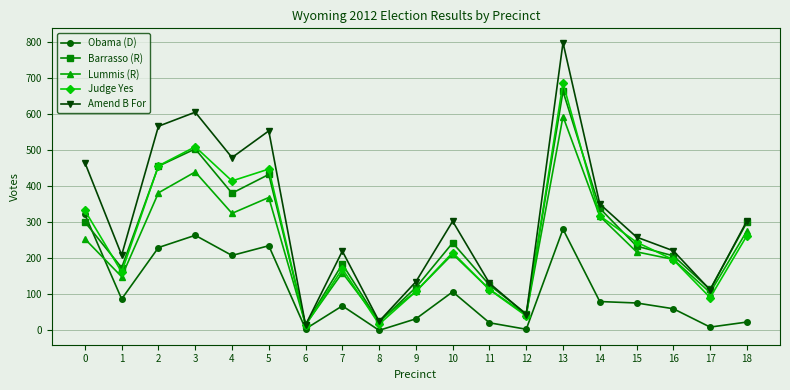

What is the total value across all series at 17?

431